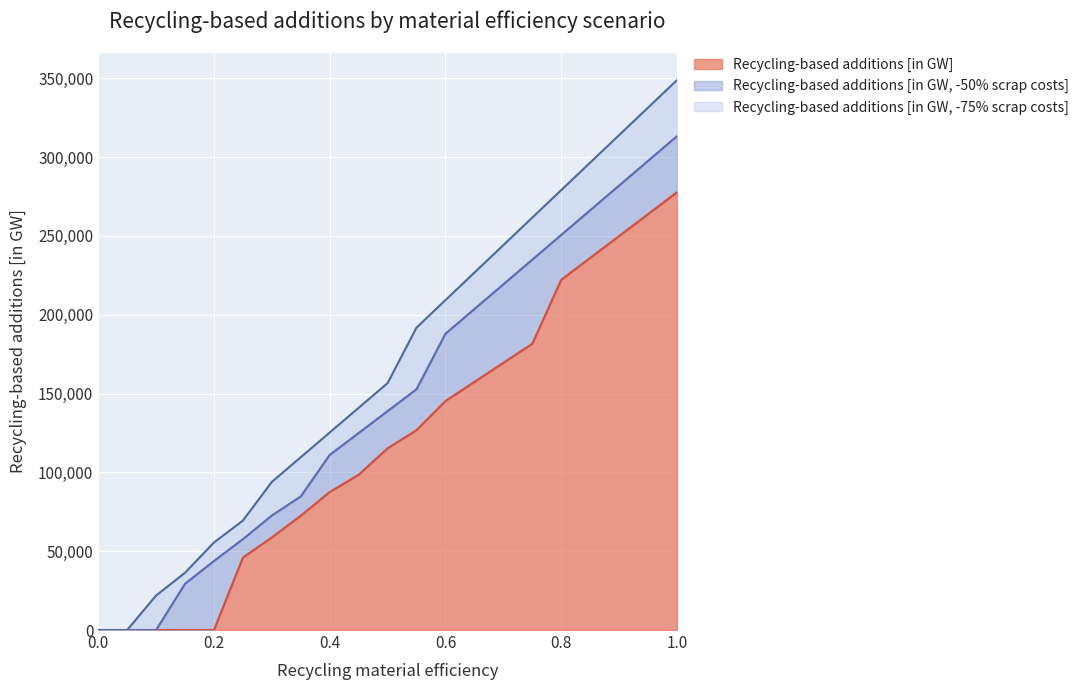

What is the highest value of the Recycling-based additions [in GW] series?

277662